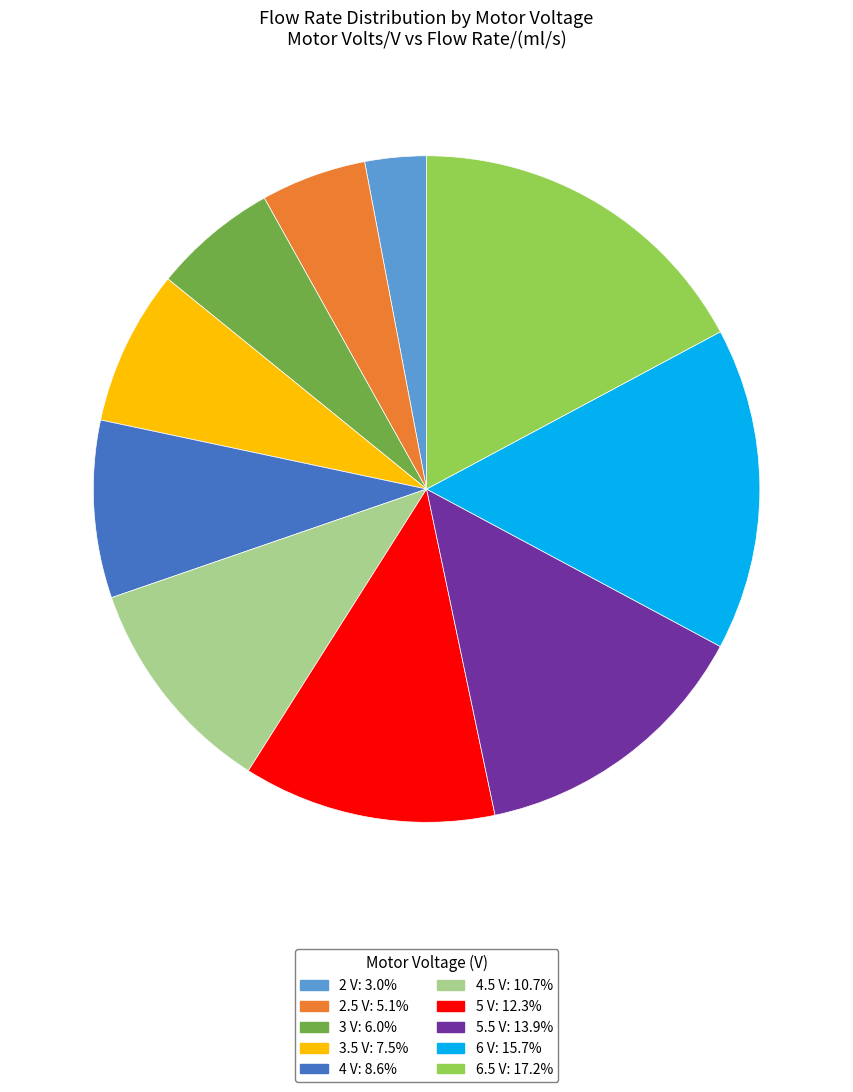

Is there any slice that represents more than half of the pie?

No